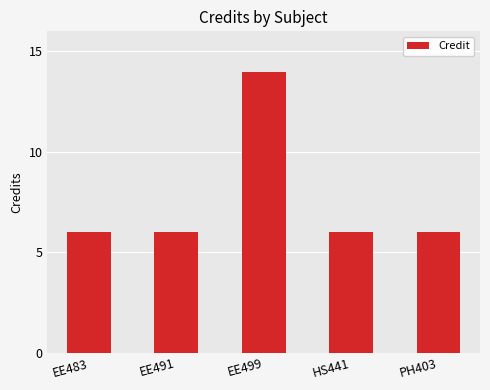

Reading left to right, what are all the values shown in this chart?

EE483=6	EE491=6	EE499=14	HS441=6	PH403=6